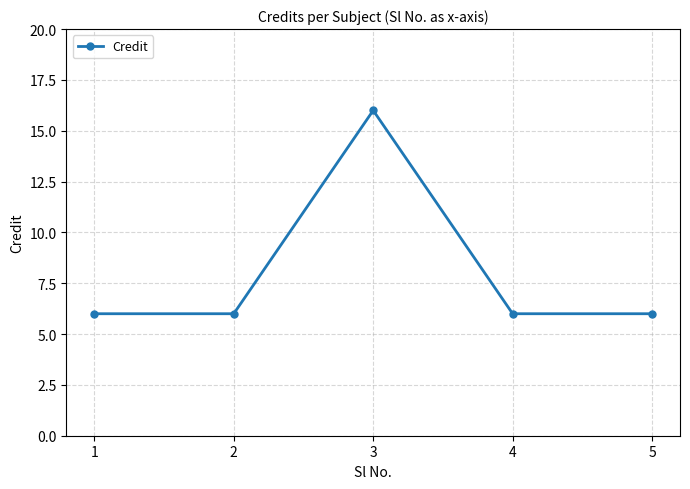

How many lines are shown in the chart?

1